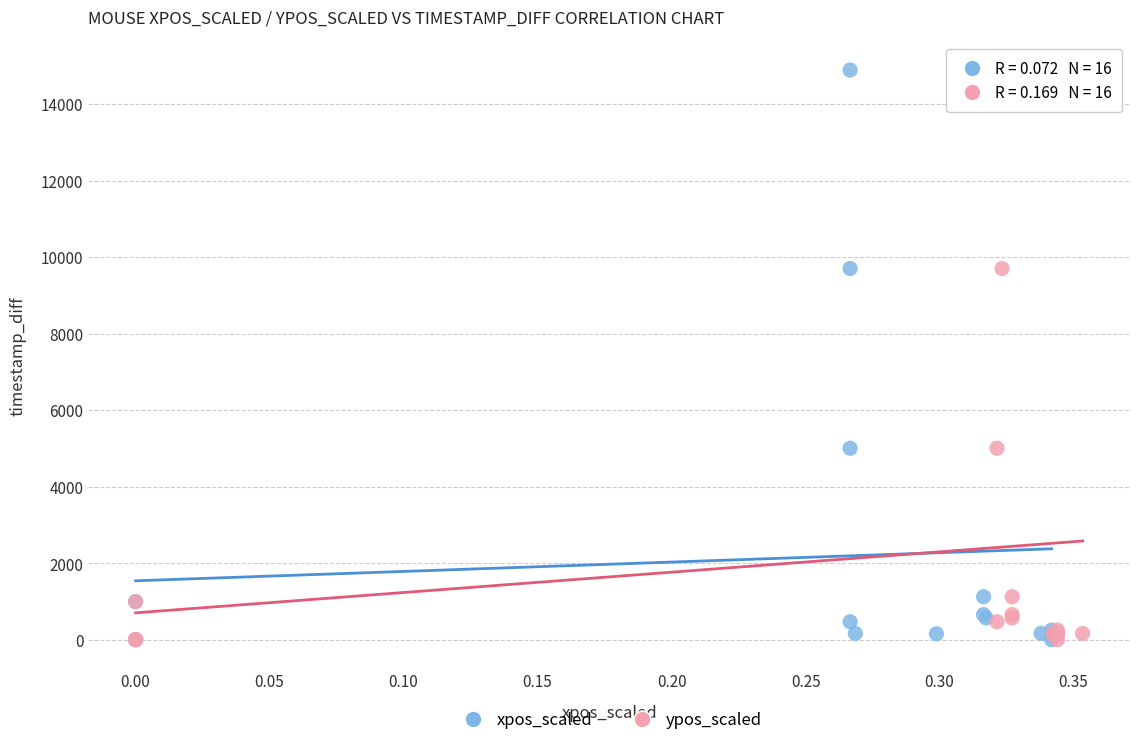

What are all the series names shown in the legend?

xpos_scaled, ypos_scaled